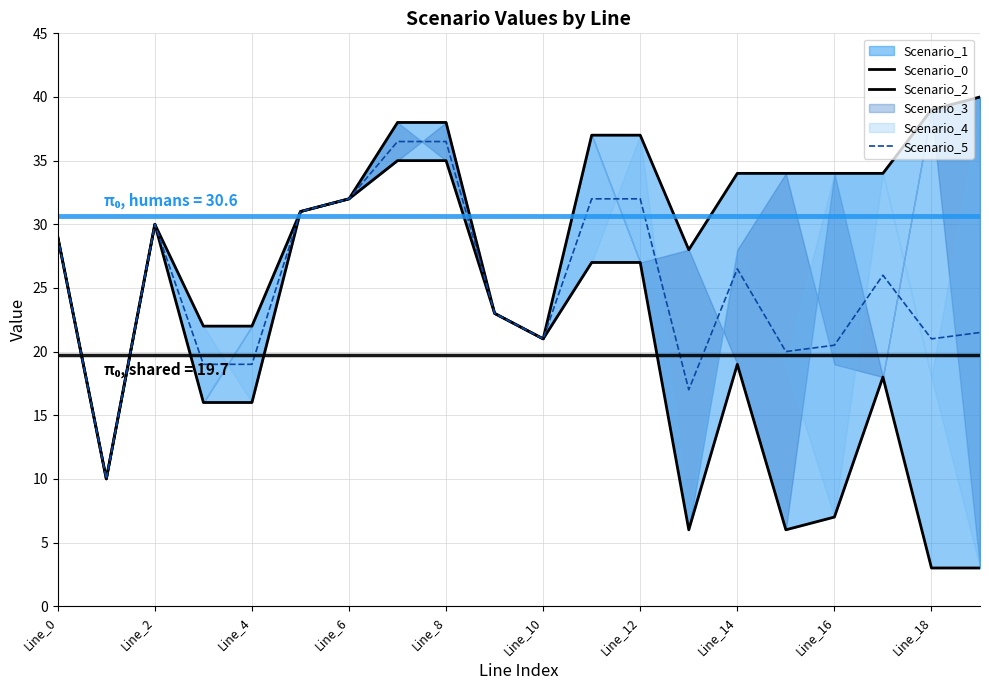

At which category does Scenario_5 reach its first local peak?

Line_2